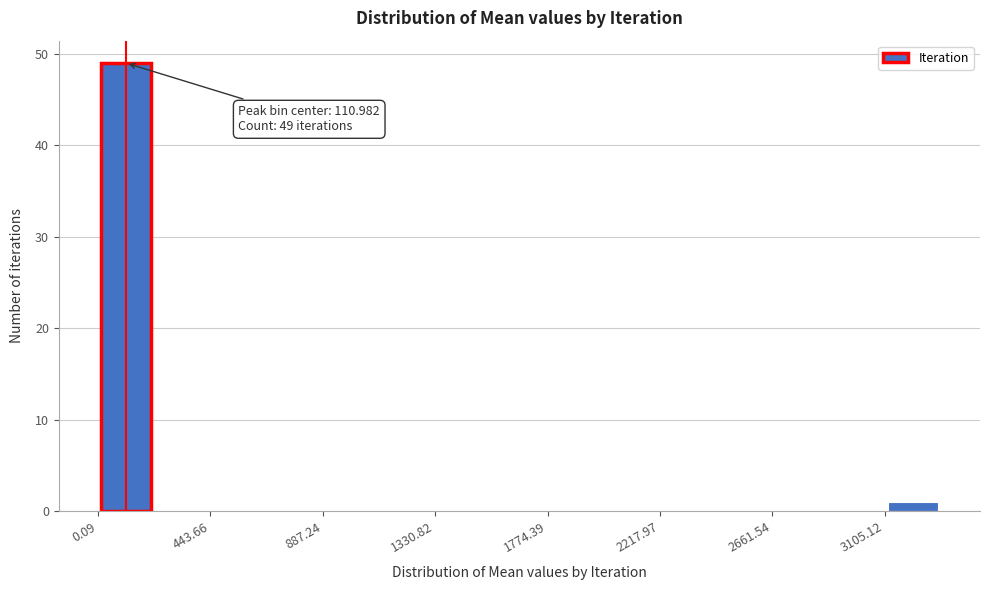

Over which range of the x-axis is the bar tallest?

0 to 200